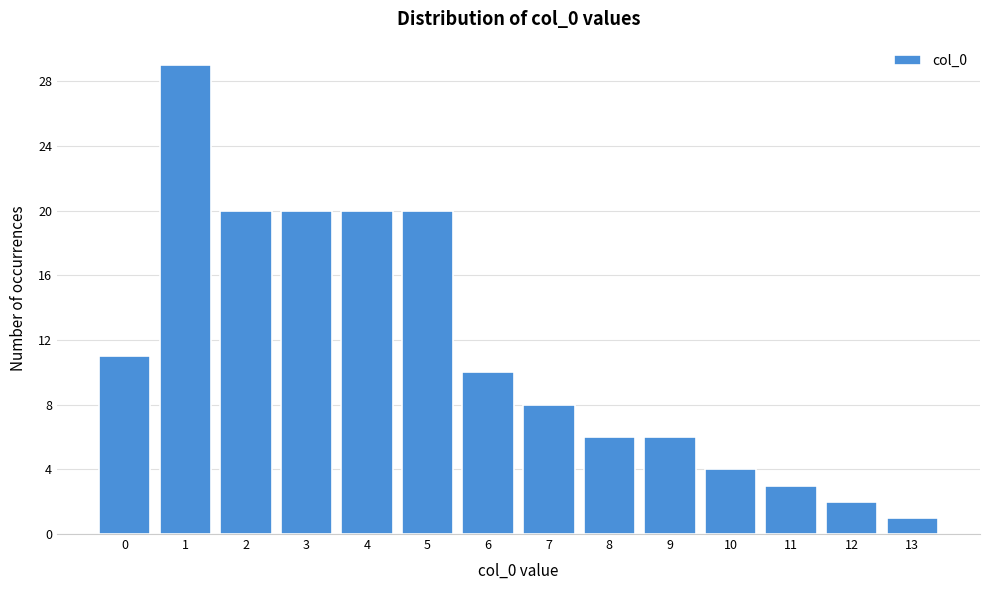

Reading left to right, transcribe this chart: for each bar, give the range it covers on the x-axis and its height. The values are not printed on the chart, so give them approximately, as read against the axis.

-0.5 to 0.5: 11
0.5 to 1.5: 29
1.5 to 2.5: 20
2.5 to 3.5: 20
3.5 to 4.5: 20
4.5 to 5.5: 20
5.5 to 6.5: 10
6.5 to 7.5: 8
7.5 to 8.5: 6
8.5 to 9.5: 6
9.5 to 10.5: 4
10.5 to 11.5: 3
11.5 to 12.5: 2
12.5 to 13.5: 1